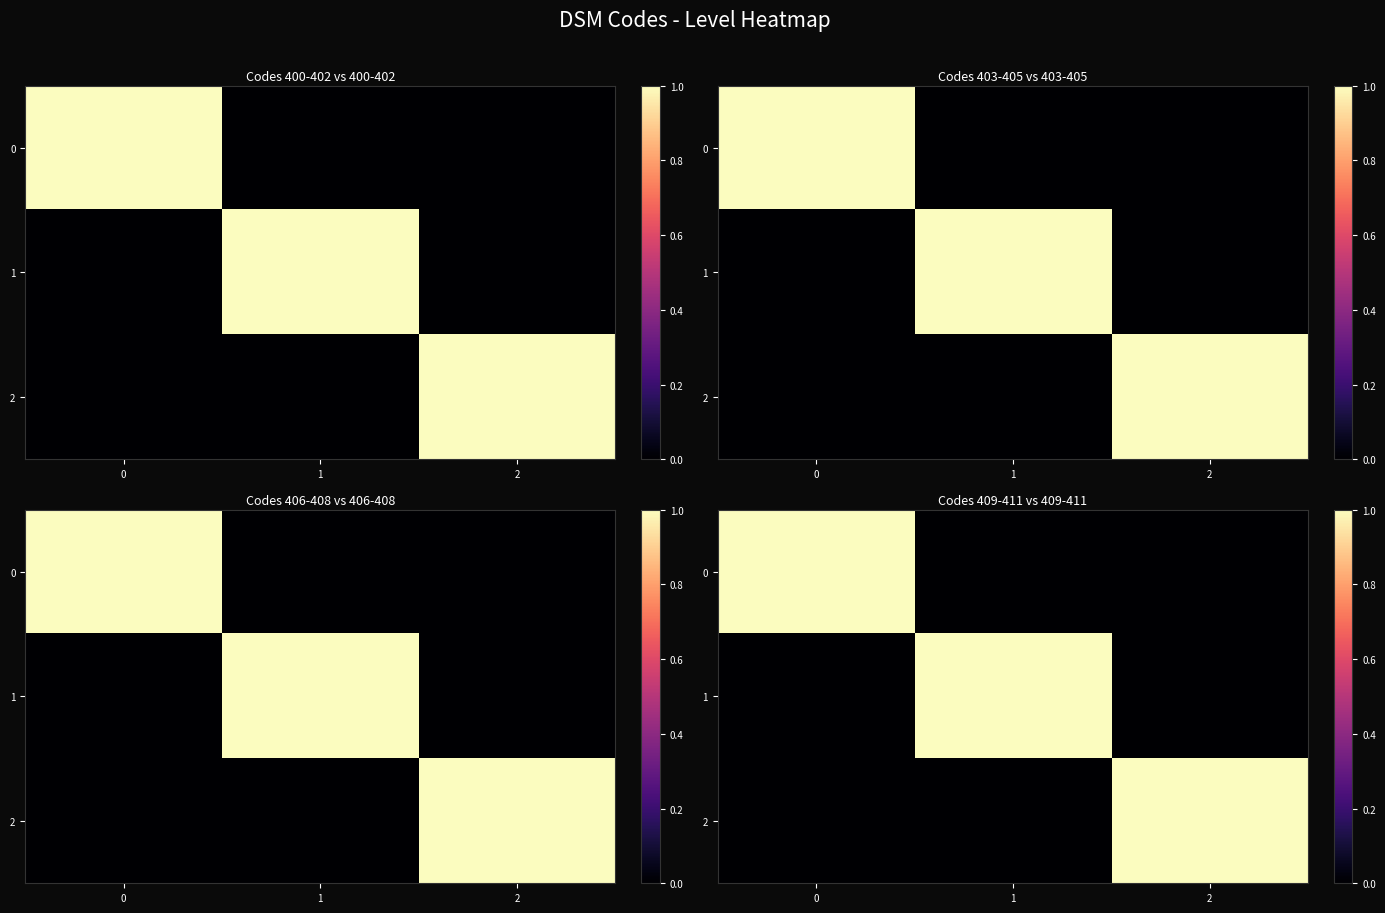

What is the sum of all 0 values?

1